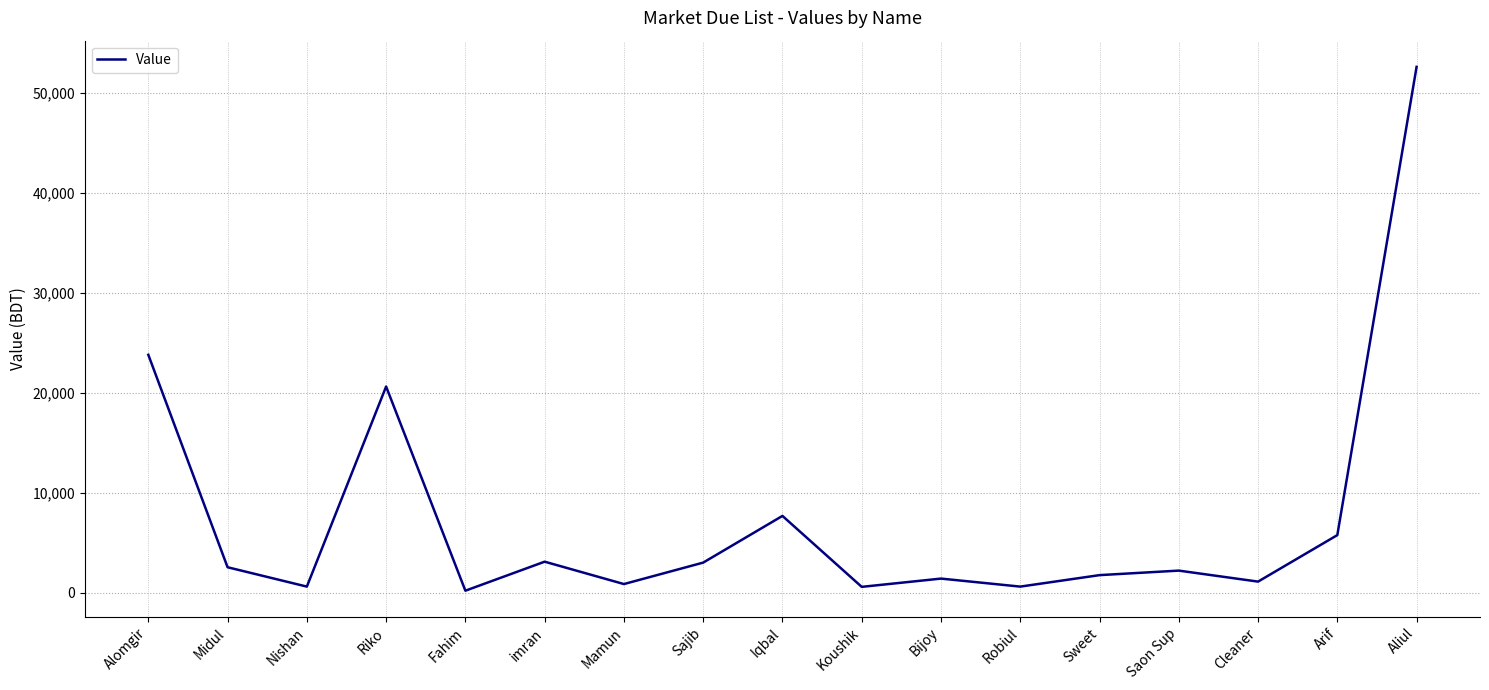

Which has a higher value, Alomgir or Sajib?

Alomgir